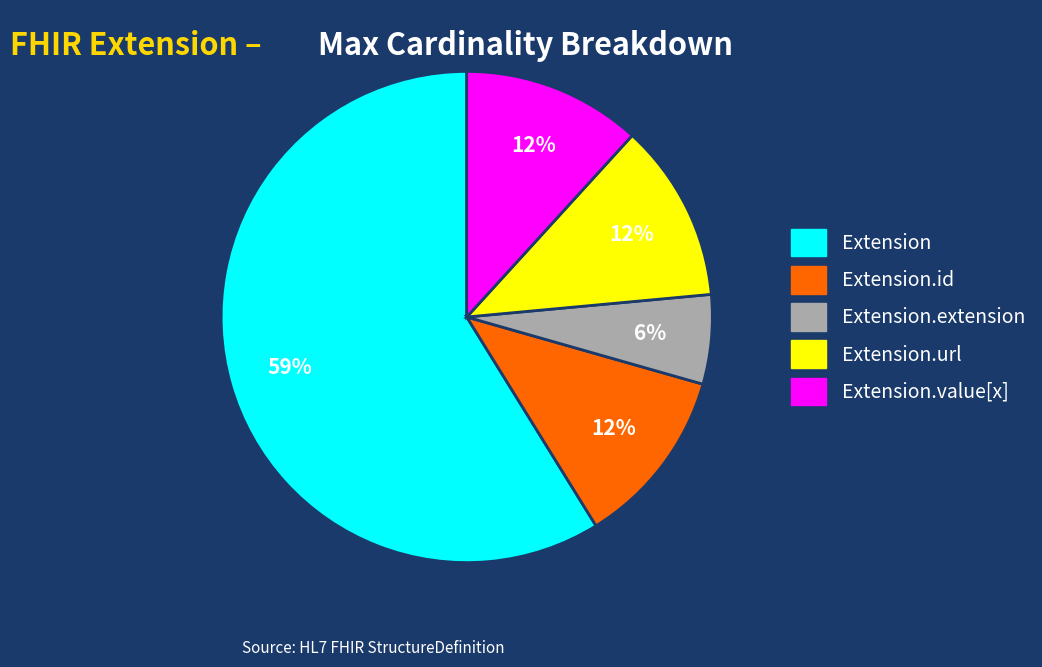

To the nearest percent, what is the average slice percentage?

20%